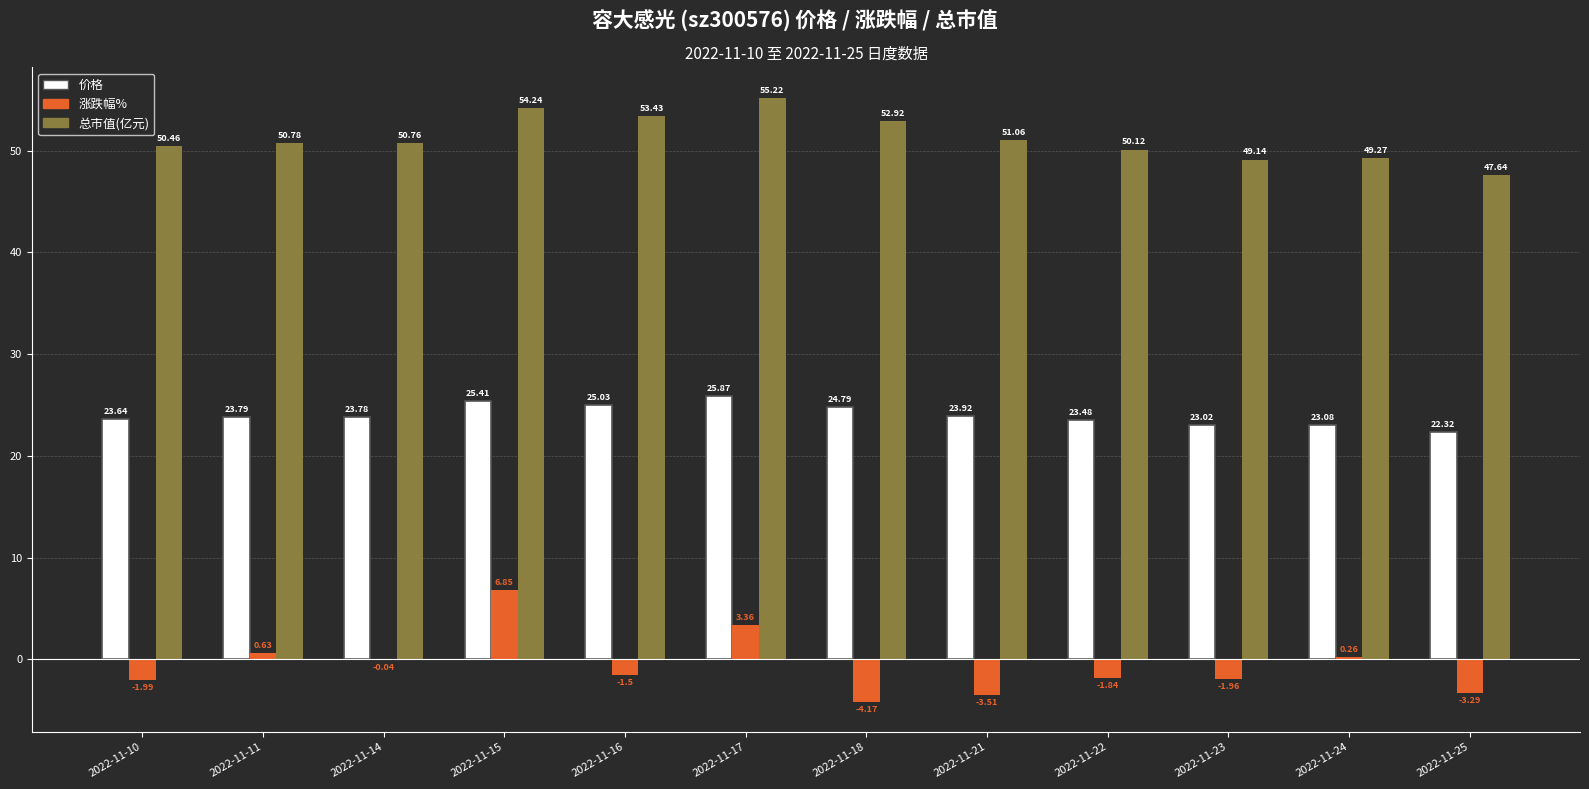

Which series changed the most between 2022-11-16 and 2022-11-22?

总市值(亿元)